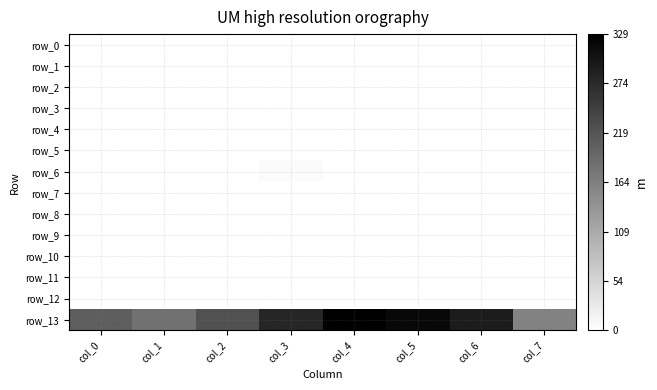

How many values in row_8 are above zero?

1